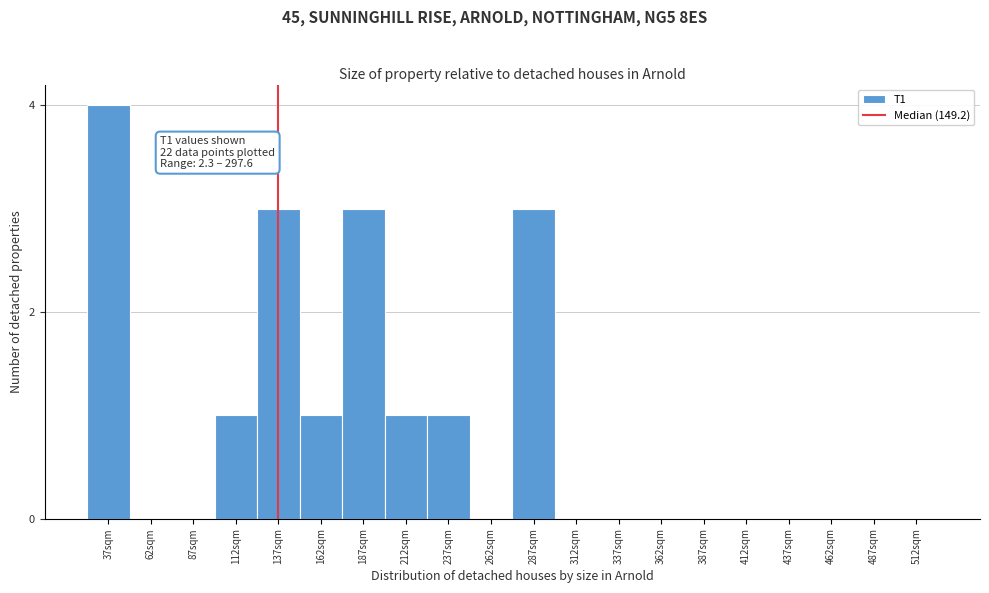

Reading left to right, what are all the values shown in this chart?

37sqm=4	62sqm=0	87sqm=0	112sqm=1	137sqm=3	162sqm=1	187sqm=3	212sqm=1	237sqm=1	262sqm=0	287sqm=3	312sqm=0	337sqm=0	362sqm=0	387sqm=0	412sqm=0	437sqm=0	462sqm=0	487sqm=0	512sqm=0